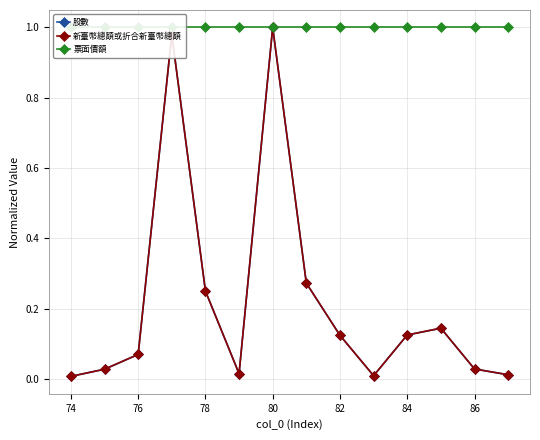

What are all the series names shown in the legend?

股數, 新臺幣總額或折合新臺幣總額, 票面價額